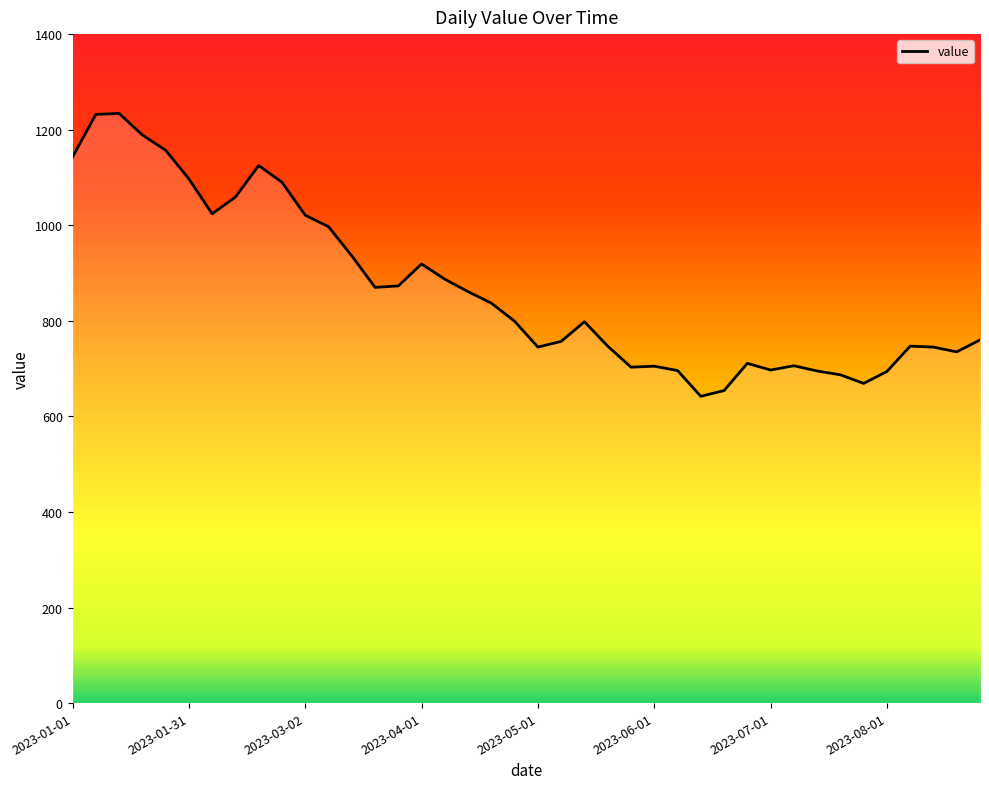

What is the greatest value displayed?

1234